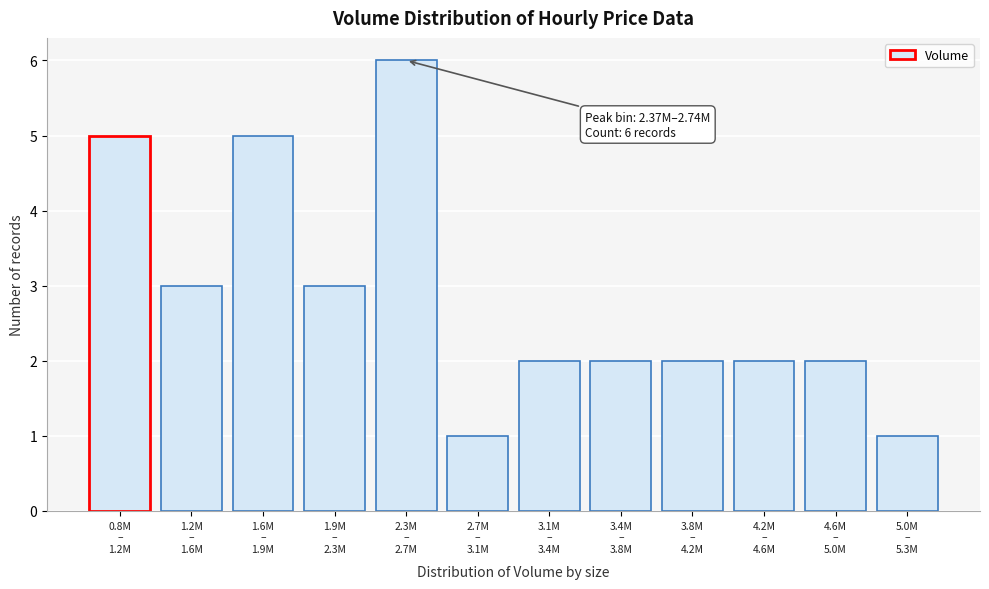

Reading left to right, what are all the values shown in this chart?

5	3	5	3	6	1	2	2	2	2	2	1